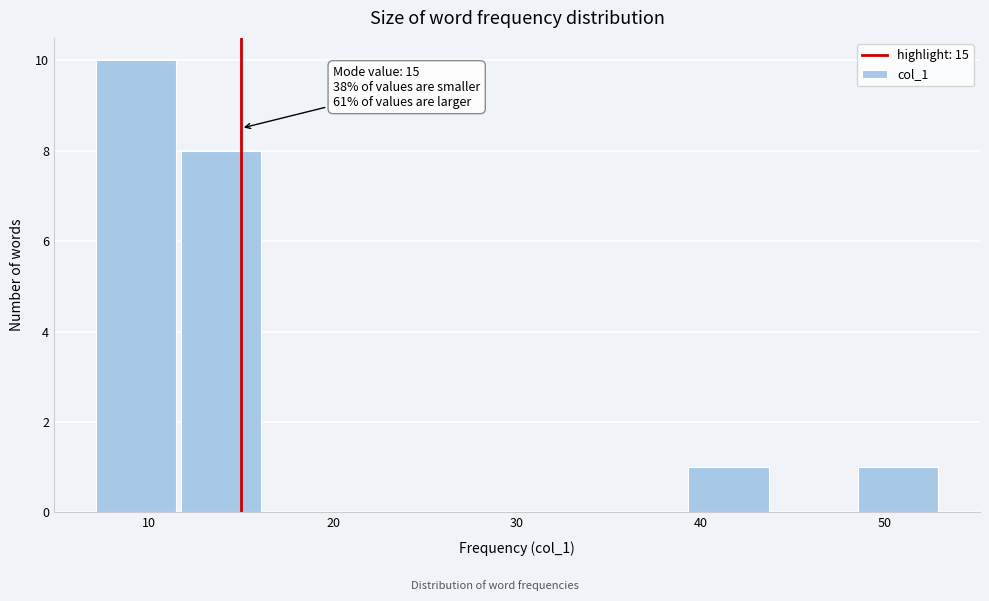

Which range on the x-axis has the tallest bar?

7.0 to 11.6